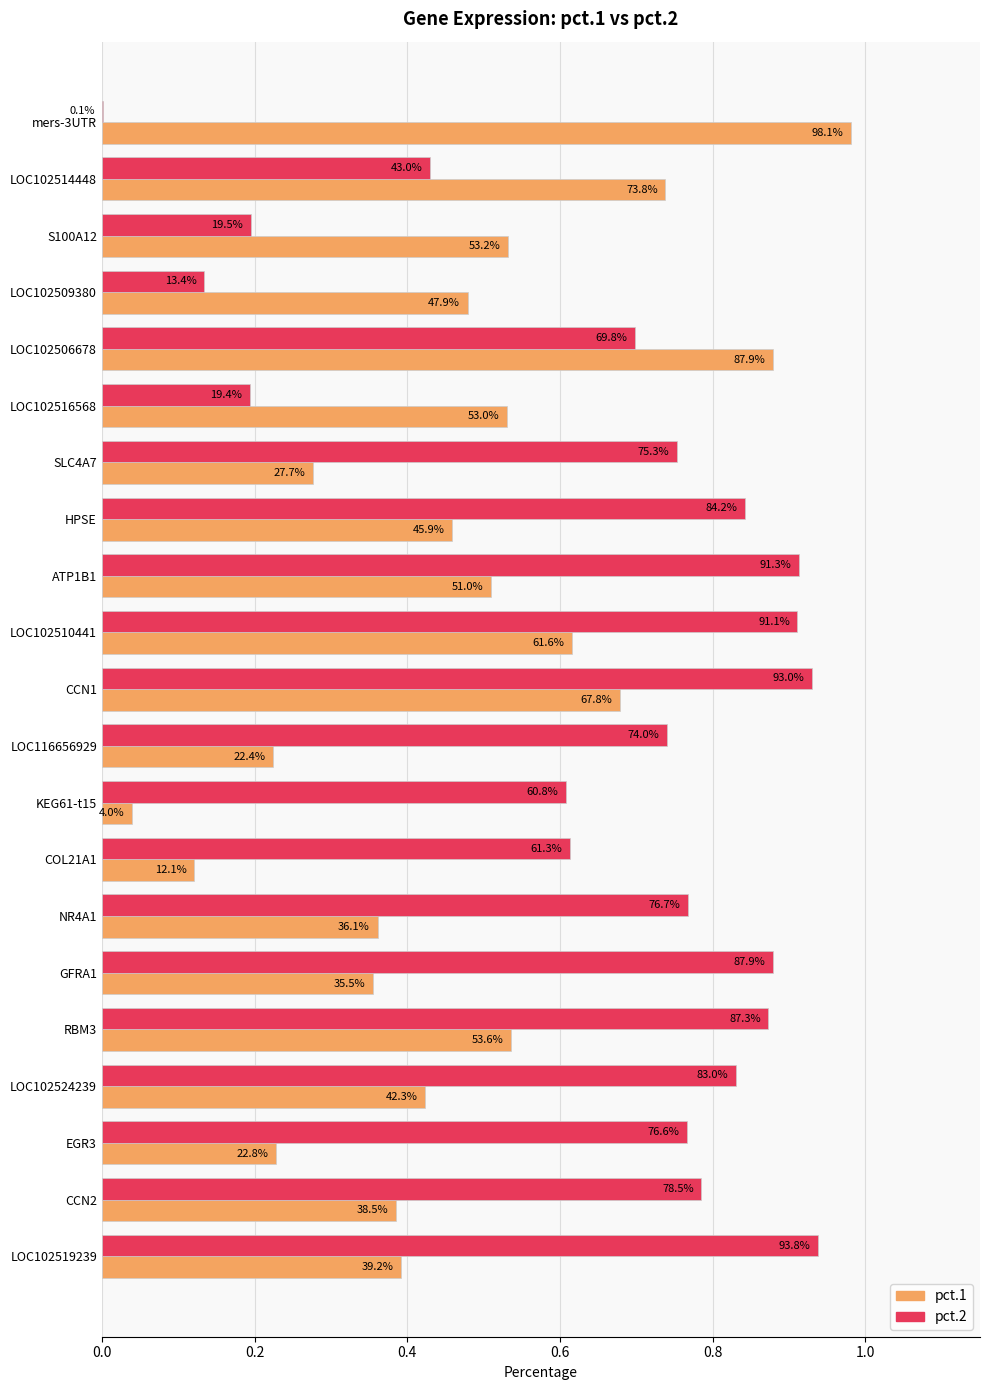

What position from the right is GFRA1?

6